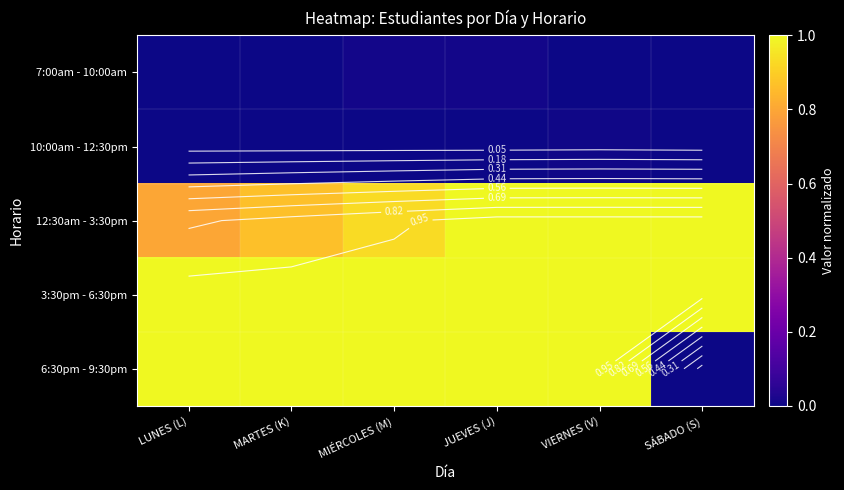

What is the sum of the 12:30am - 3:30pm values at MARTES (K) and MIÉRCOLES (M)?

1.8